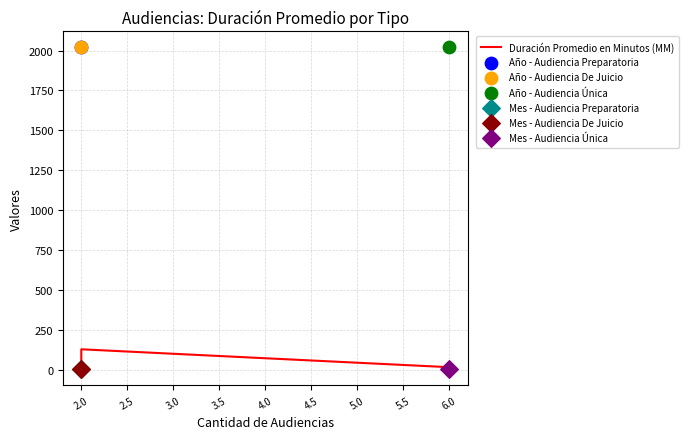

What is the change in value from 2.0 to 6.0?

-31